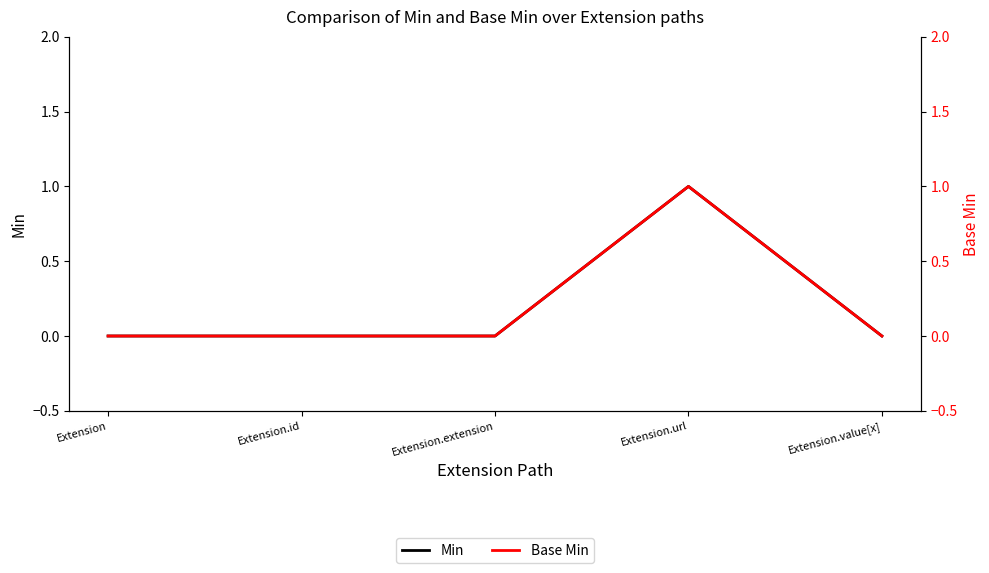

Reading left to right, transcribe all the data shown in this chart.

Min: Extension=0	Extension.id=0	Extension.extension=0	Extension.url=1	Extension.value[x]=0
Base Min: Extension=0	Extension.id=0	Extension.extension=0	Extension.url=1	Extension.value[x]=0